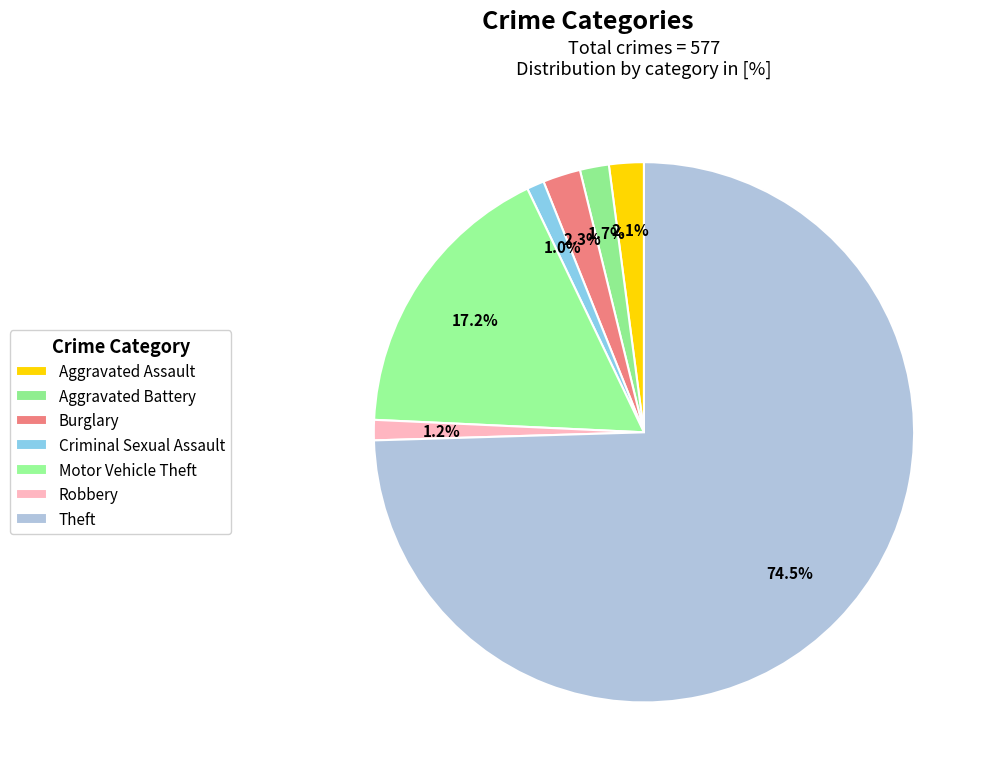

Is there any slice that represents more than half of the pie?

Yes